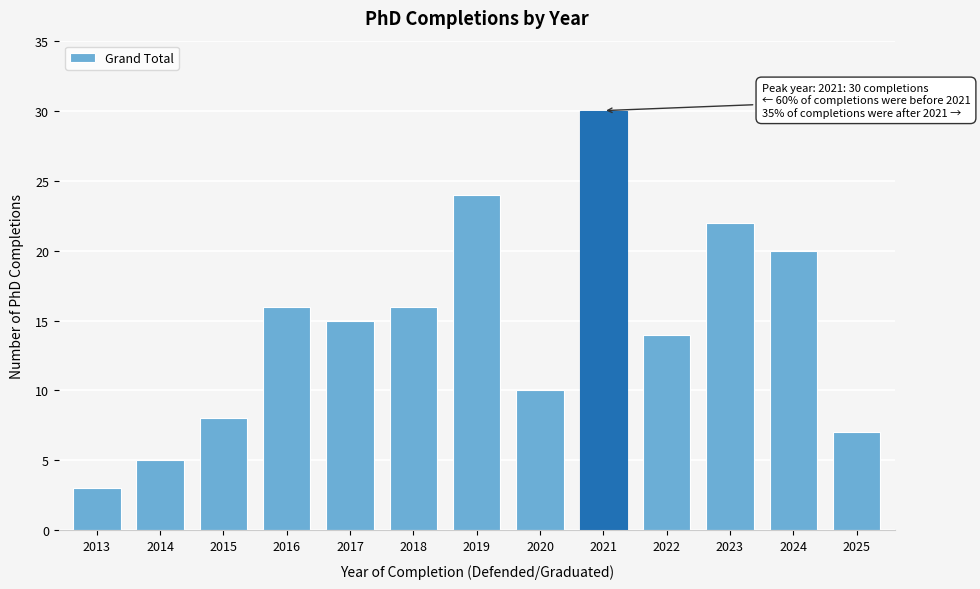

Reading left to right, extract all data points from this chart.

2013=3	2014=5	2015=8	2016=16	2017=15	2018=16	2019=24	2020=10	2021=30	2022=14	2023=22	2024=20	2025=7